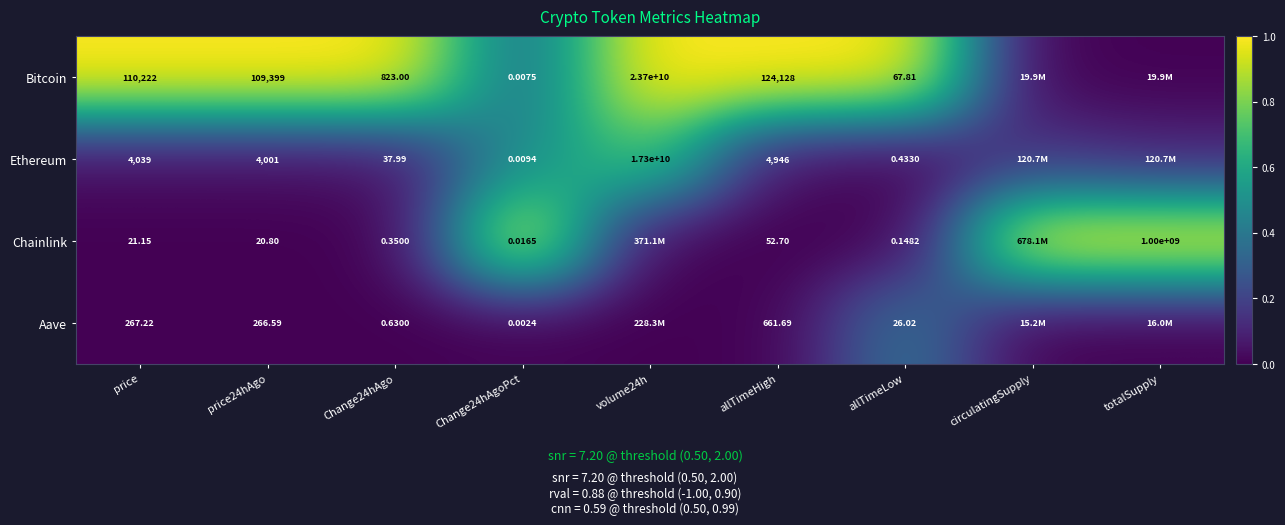

Rank the series at allTimeHigh from highest to lowest value.

Bitcoin, Ethereum, Aave, Chainlink